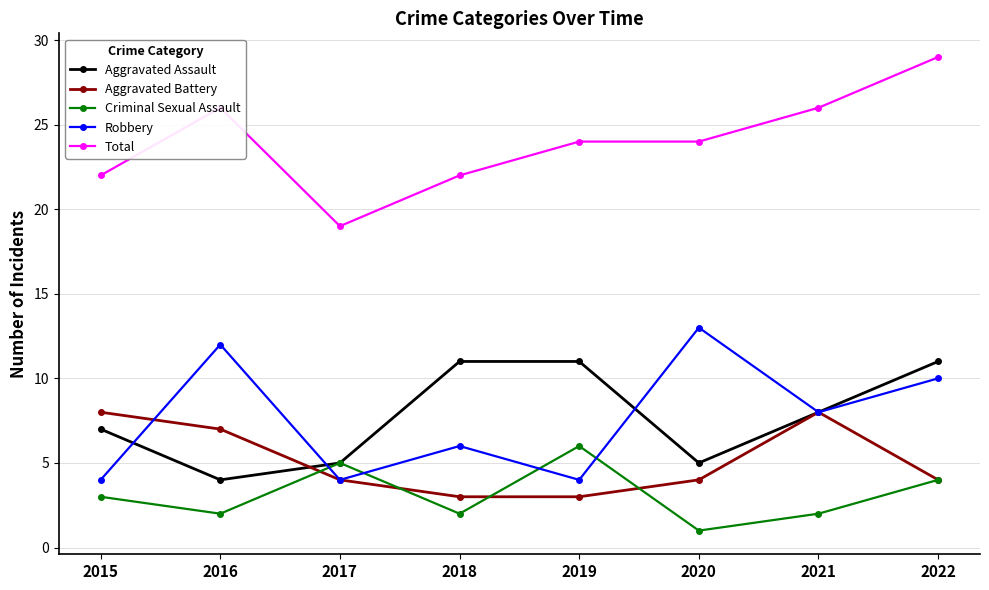

Which label corresponds to the smallest value in the chart?

2020